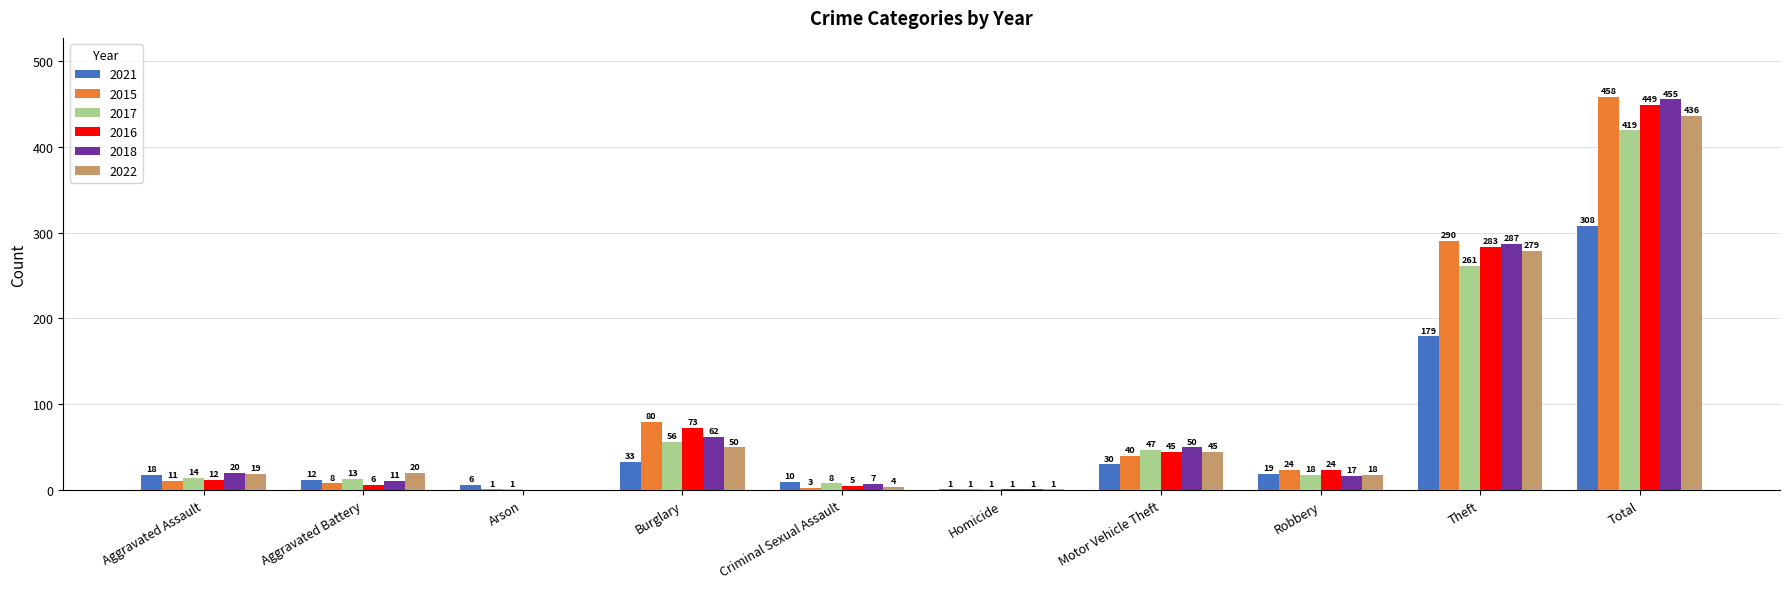

What are all the series names shown in the legend?

2021, 2015, 2017, 2016, 2018, 2022